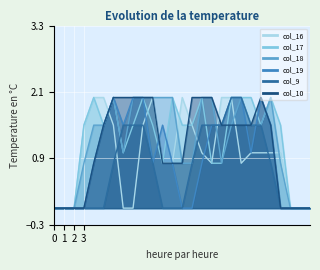

How many values in col_19 are above zero?

17